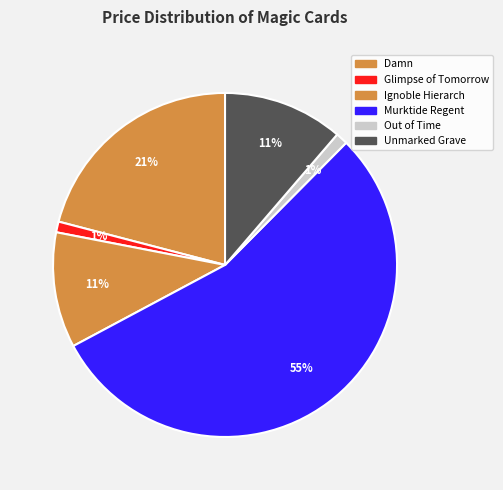

True or false: Murktide Regent accounts for 42% of the total.

False